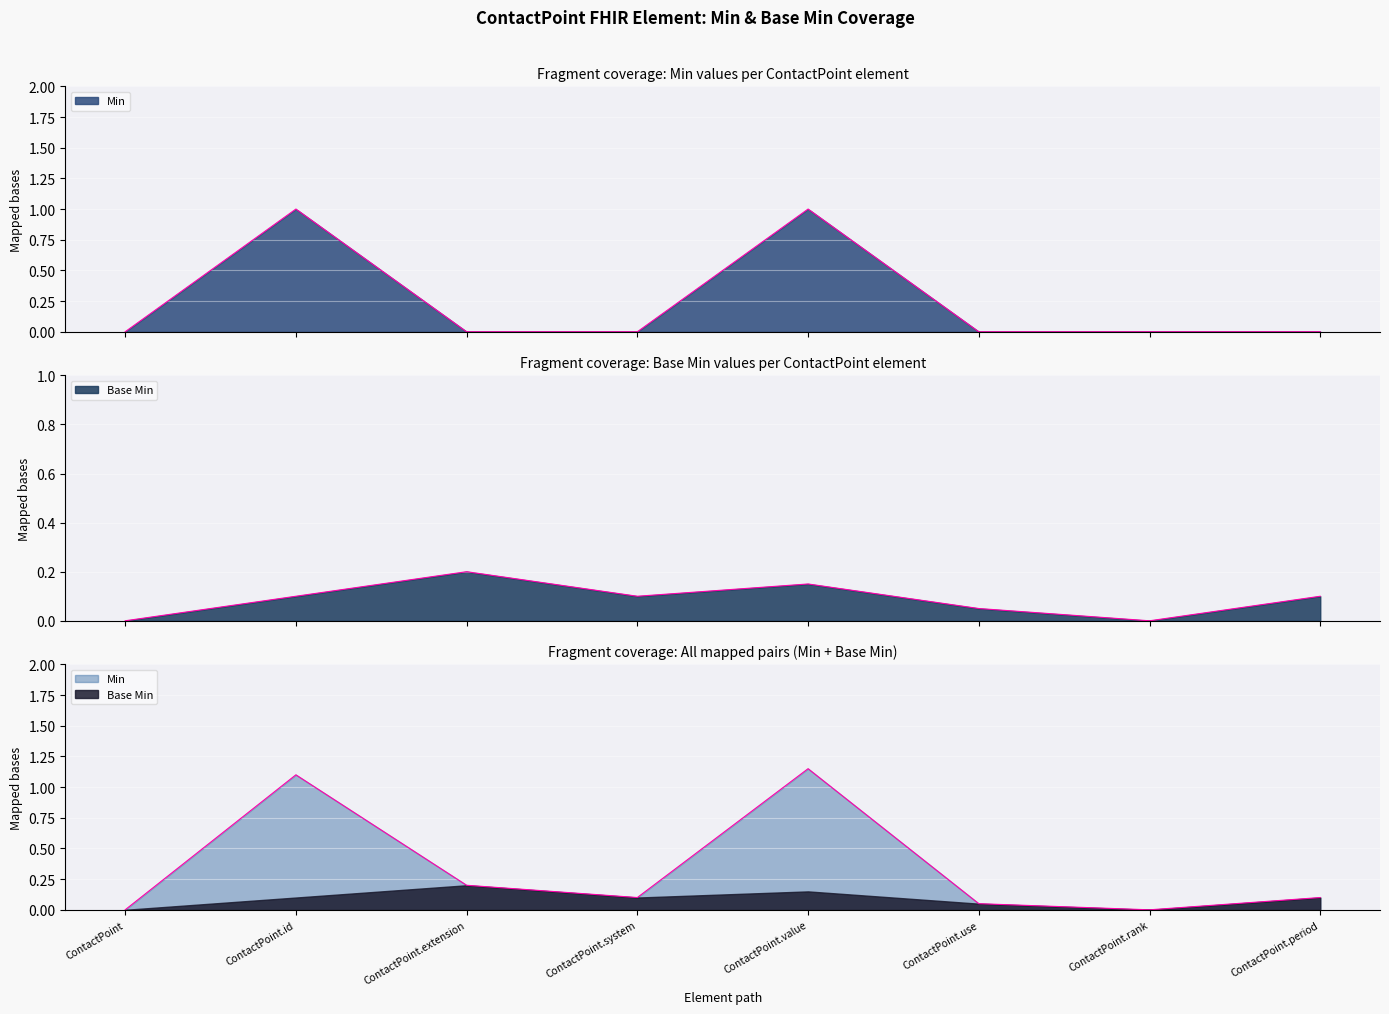

At which category does the chart reach its minimum across all series?

ContactPoint